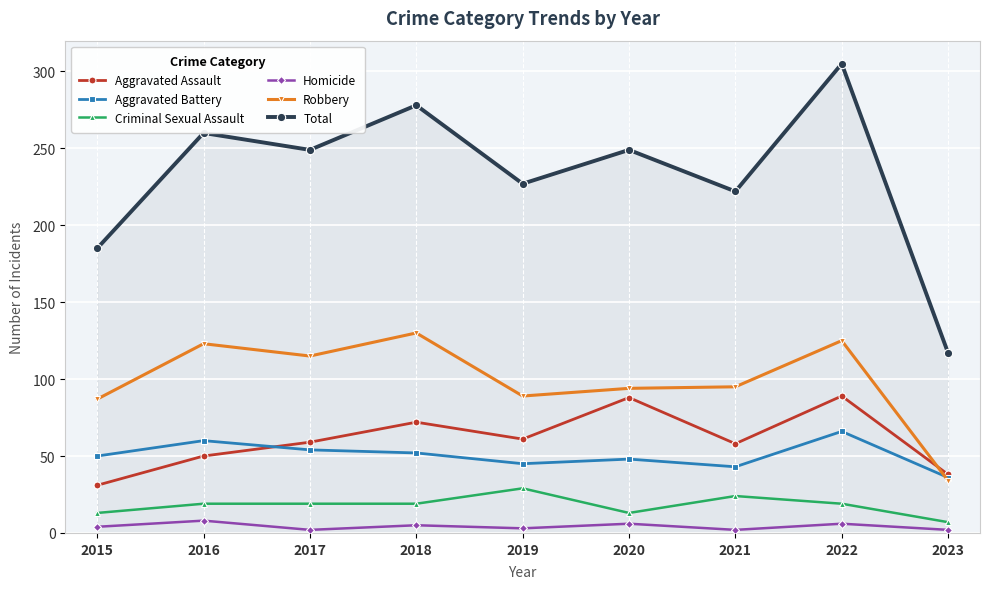

At which category does Homicide reach its first local valley?

2017